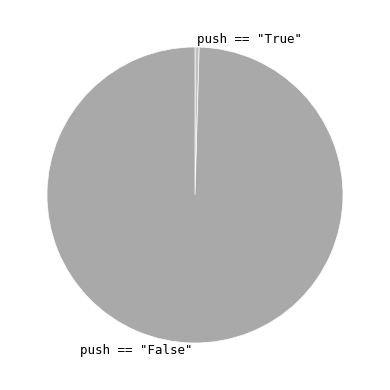

True or false: push == "True" accounts for 0% of the total.

True